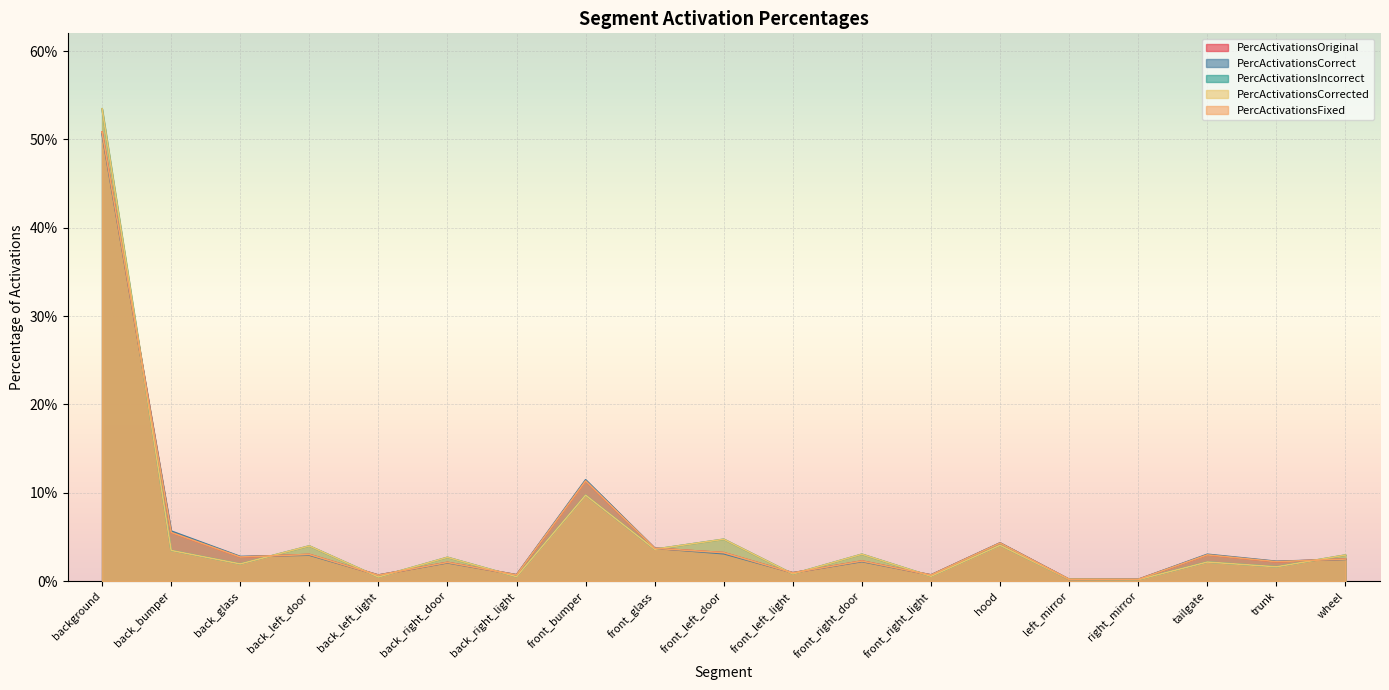

True or false: PercActivationsCorrect has a value of 0.0 at tailgate.

False